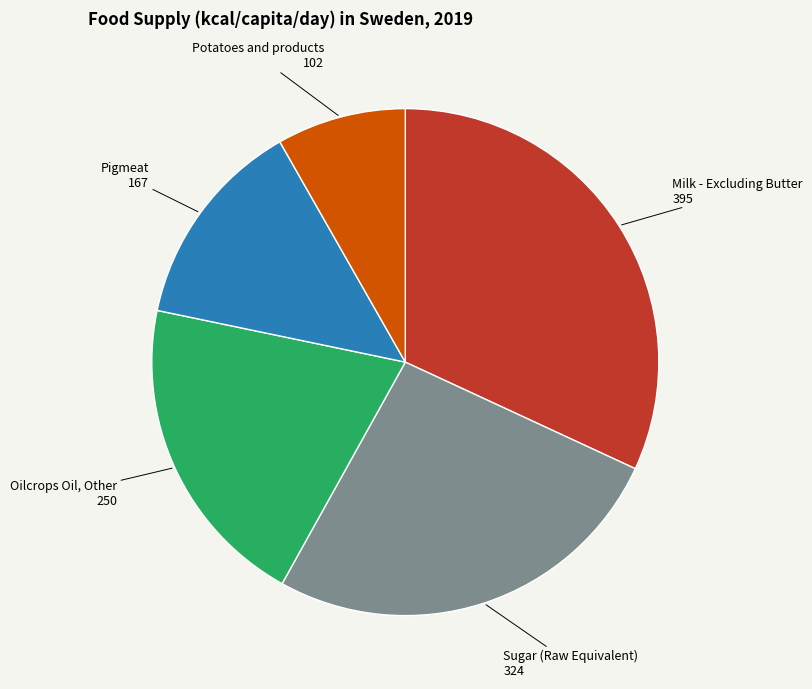

Which slice is the largest?

Milk - Excluding Butter